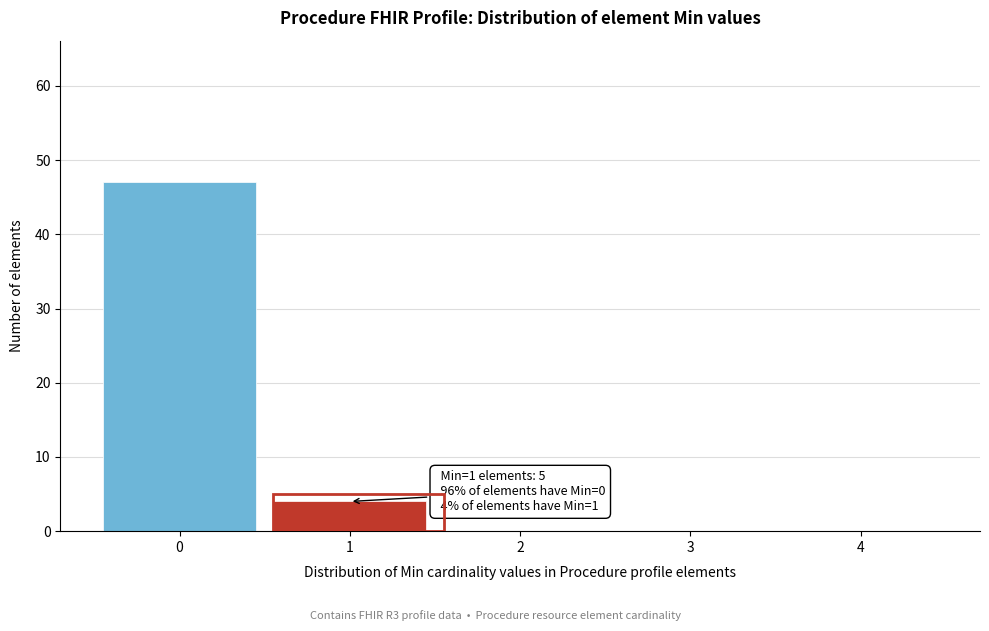

Reading right to left, extract all data points from this chart.

4=0	3=0	2=0	1=4	0=47